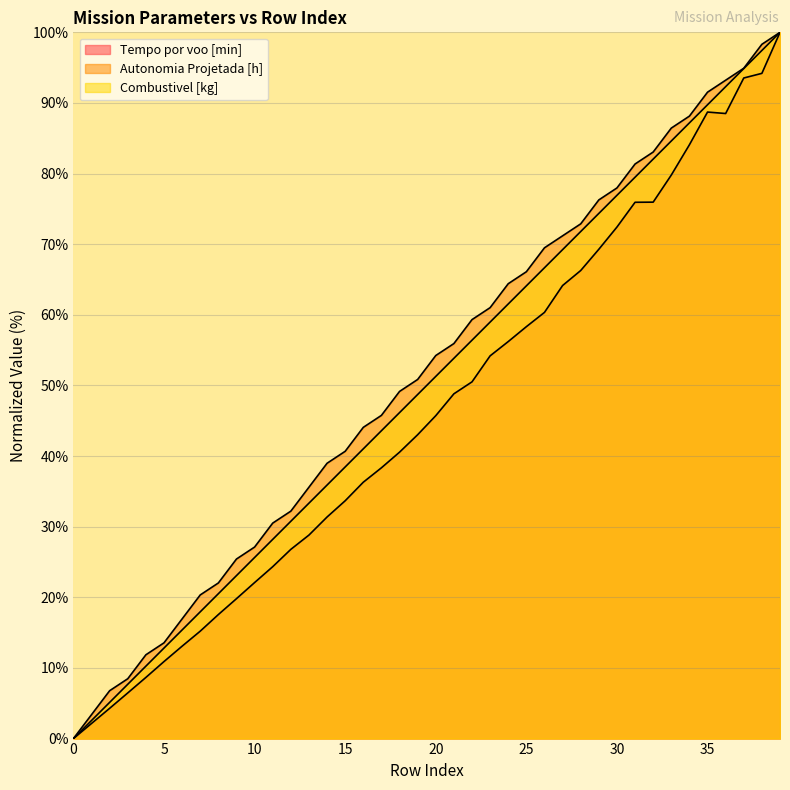

Rank the series by their average value, from lowest to highest.

Tempo por voo [min], Combustivel [kg], Autonomia Projetada [h]